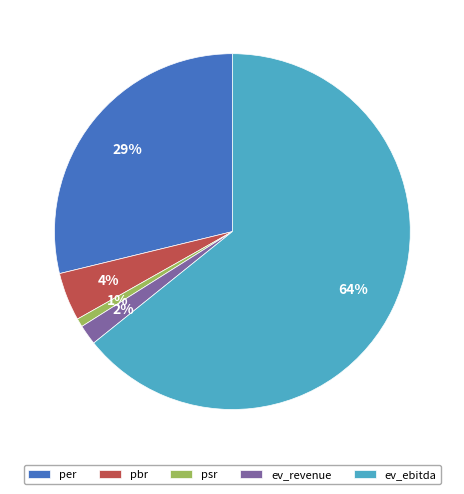

How many slices are in this pie chart?

5